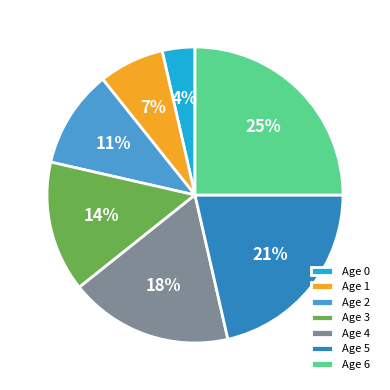

How many segments does this pie chart have?

7